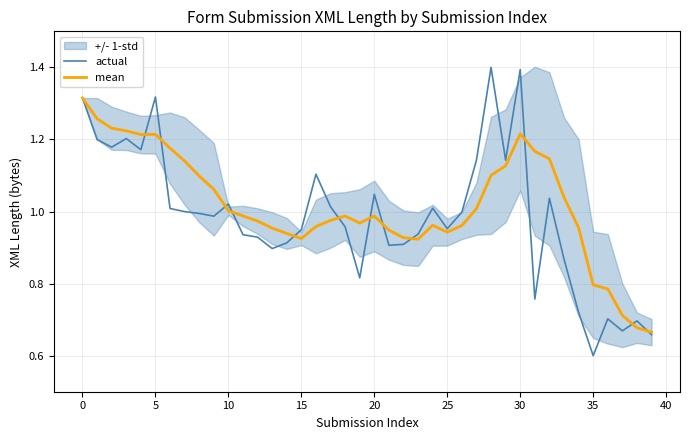

Is it true that actual equals 0.4 at 10?

False